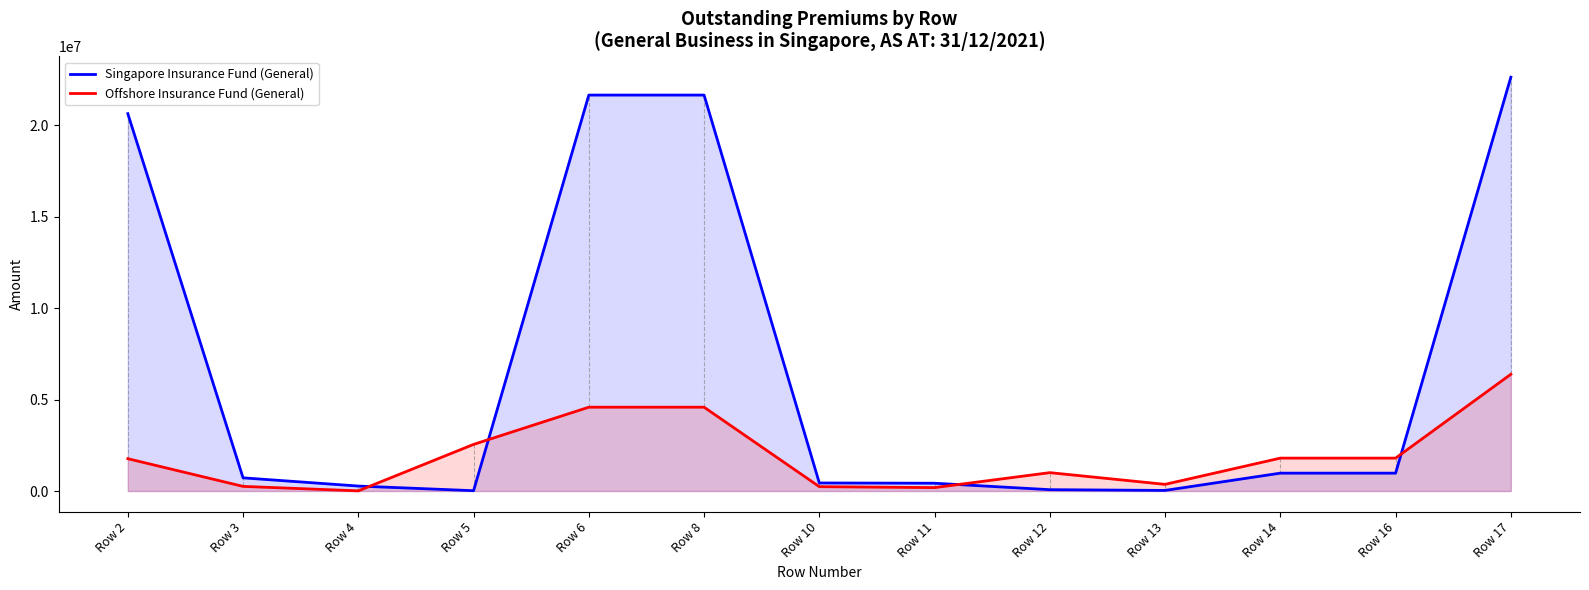

Which category has the highest value across all series?

Row 17